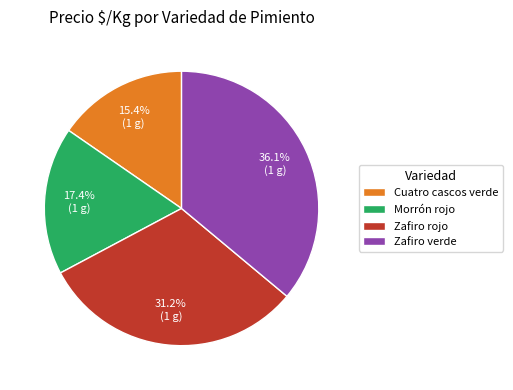

What is the largest slice in the pie chart?

Zafiro verde